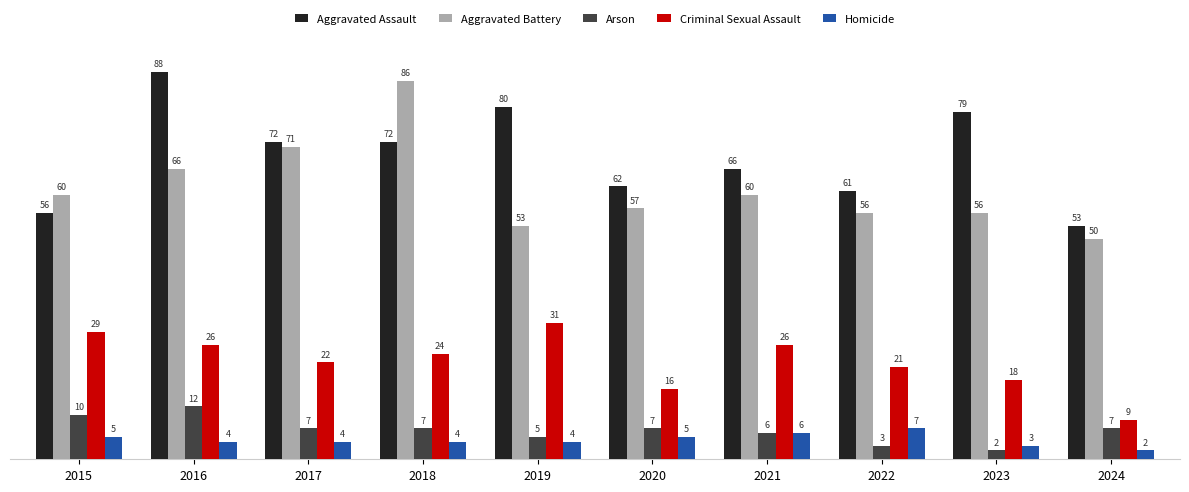

Reading left to right, what are all the values shown in this chart?

Aggravated Assault: 2015=56	2016=88	2017=72	2018=72	2019=80	2020=62	2021=66	2022=61	2023=79	2024=53
Aggravated Battery: 2015=60	2016=66	2017=71	2018=86	2019=53	2020=57	2021=60	2022=56	2023=56	2024=50
Arson: 2015=10	2016=12	2017=7	2018=7	2019=5	2020=7	2021=6	2022=3	2023=2	2024=7
Criminal Sexual Assault: 2015=29	2016=26	2017=22	2018=24	2019=31	2020=16	2021=26	2022=21	2023=18	2024=9
Homicide: 2015=5	2016=4	2017=4	2018=4	2019=4	2020=5	2021=6	2022=7	2023=3	2024=2